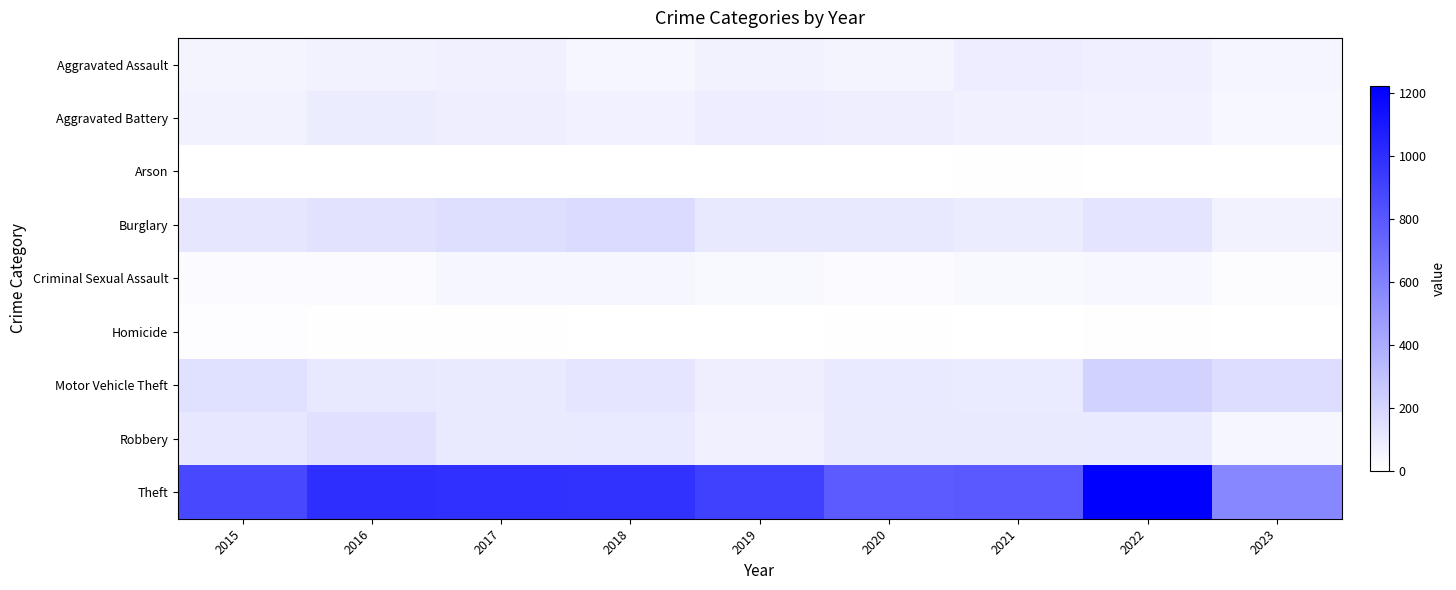

Reading left to right, transcribe all the data shown in this chart.

Aggravated Assault: 2015=54	2016=66	2017=72	2018=43	2019=65	2020=56	2021=86	2022=77	2023=52
Aggravated Battery: 2015=64	2016=93	2017=83	2018=70	2019=88	2020=82	2021=75	2022=71	2023=41
Arson: 2015=2	2016=2	2017=1	2018=3	2019=2	2020=4	2021=8	2022=4	2023=2
Burglary: 2015=121	2016=139	2017=162	2018=176	2019=110	2020=110	2021=95	2022=131	2023=64
Criminal Sexual Assault: 2015=28	2016=28	2017=44	2018=43	2019=36	2020=26	2021=36	2022=41	2023=18
Homicide: 2015=13	2016=8	2017=5	2018=2	2019=0	2020=6	2021=2	2022=9	2023=1
Motor Vehicle Theft: 2015=152	2016=110	2017=104	2018=127	2019=84	2020=109	2021=96	2022=216	2023=166
Robbery: 2015=117	2016=145	2017=105	2018=107	2019=75	2020=102	2021=105	2022=107	2023=43
Theft: 2015=874	2016=999	2017=979	2018=977	2019=914	2020=783	2021=791	2022=1222	2023=575